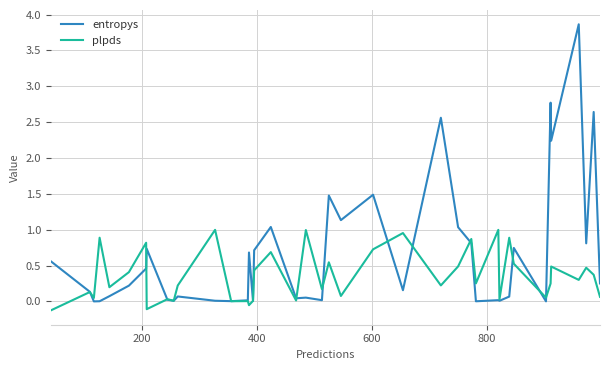

Which series has the largest total across all categories?

entropys